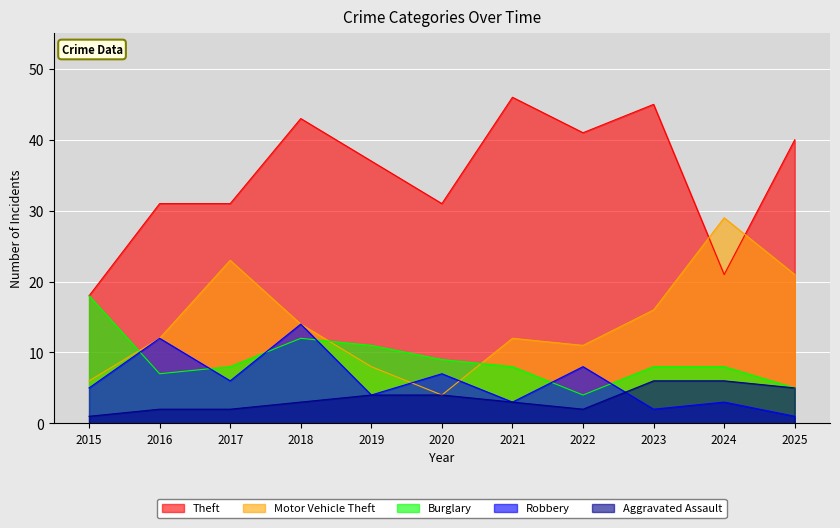

What is the sum of all Burglary values?

98